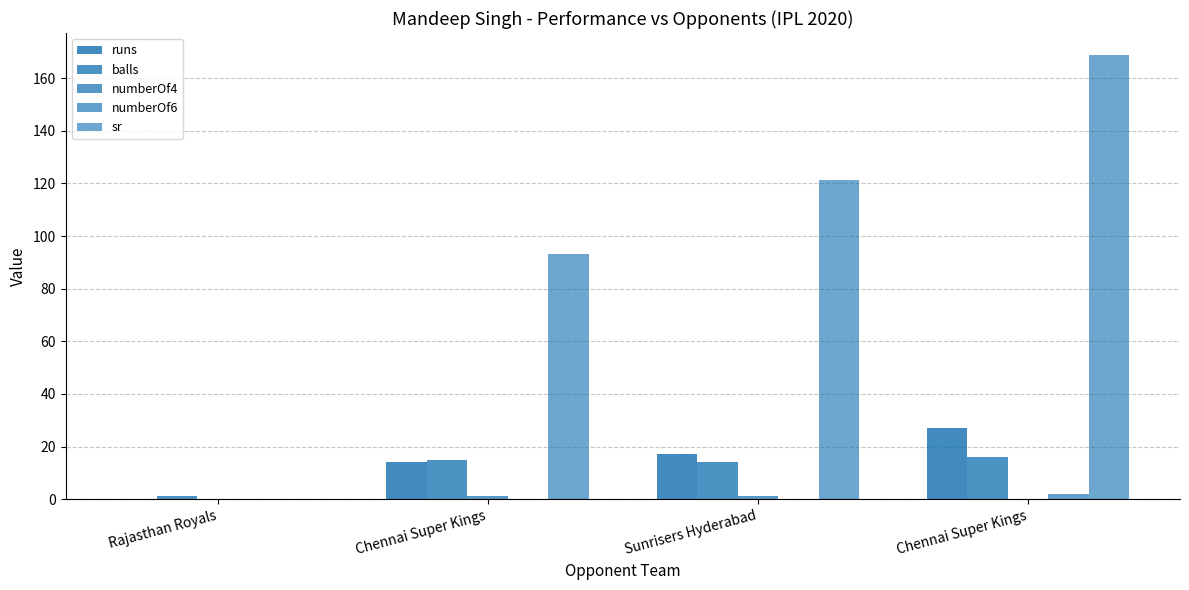

Count the number of categories in the chart.

4